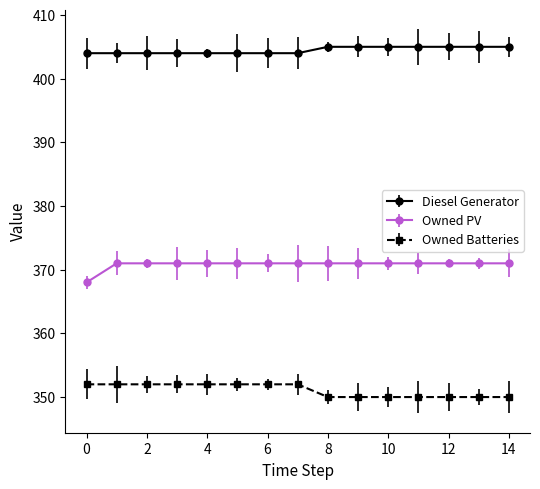

Is this an area chart (filled region under the line)?

No